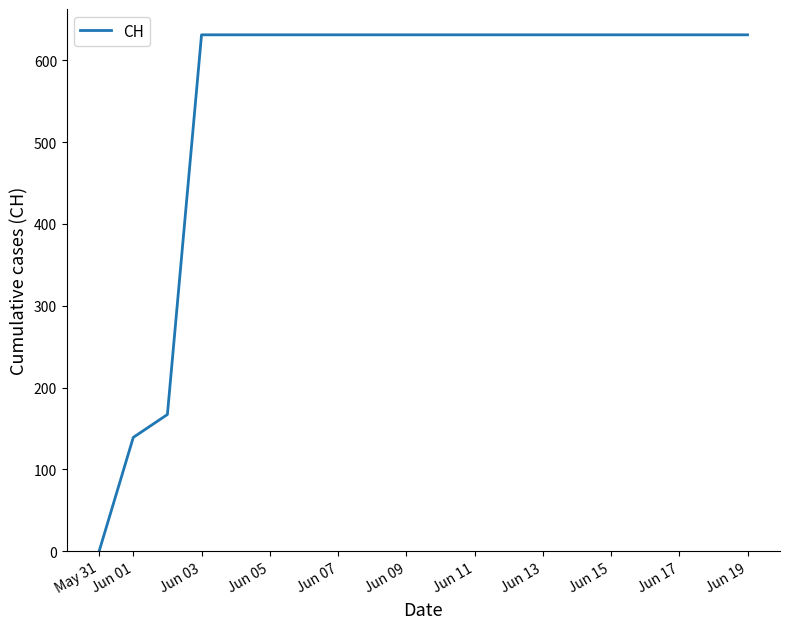

Does the chart have visible grid lines?

No